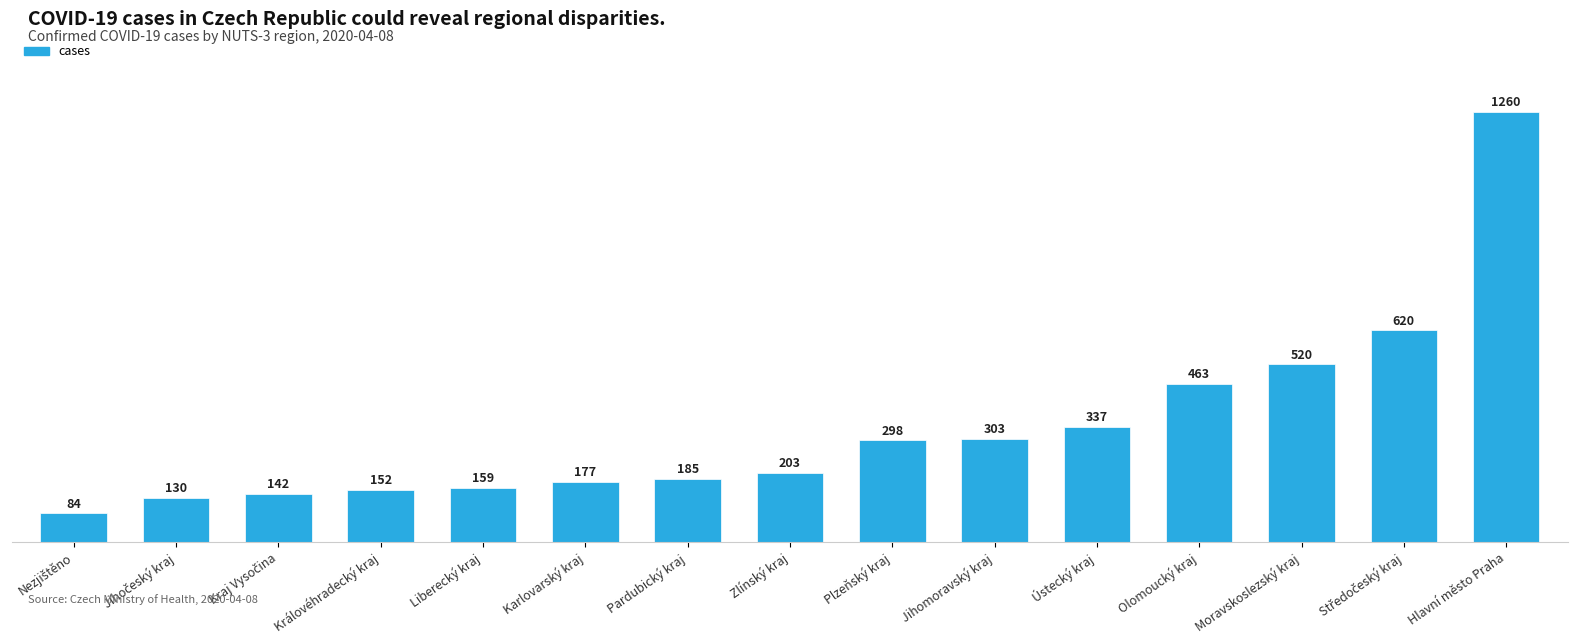

How many distinct data groups are displayed?

1